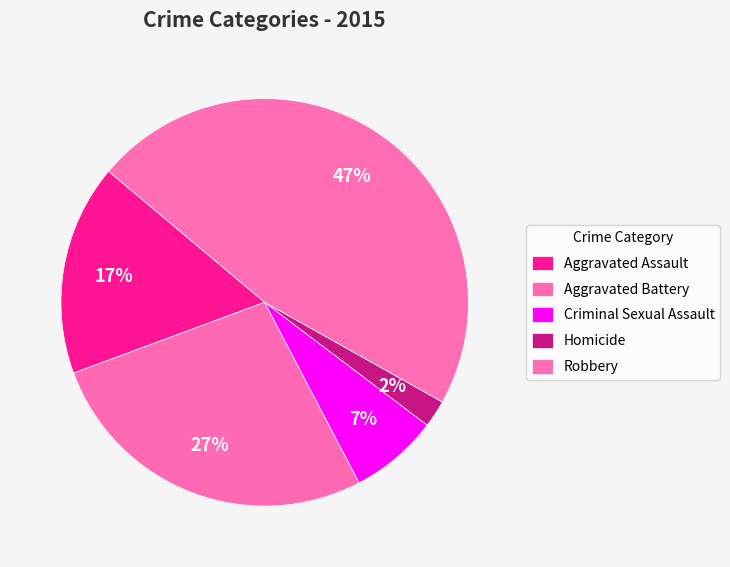

To the nearest percent, what portion does Robbery represent?

47%